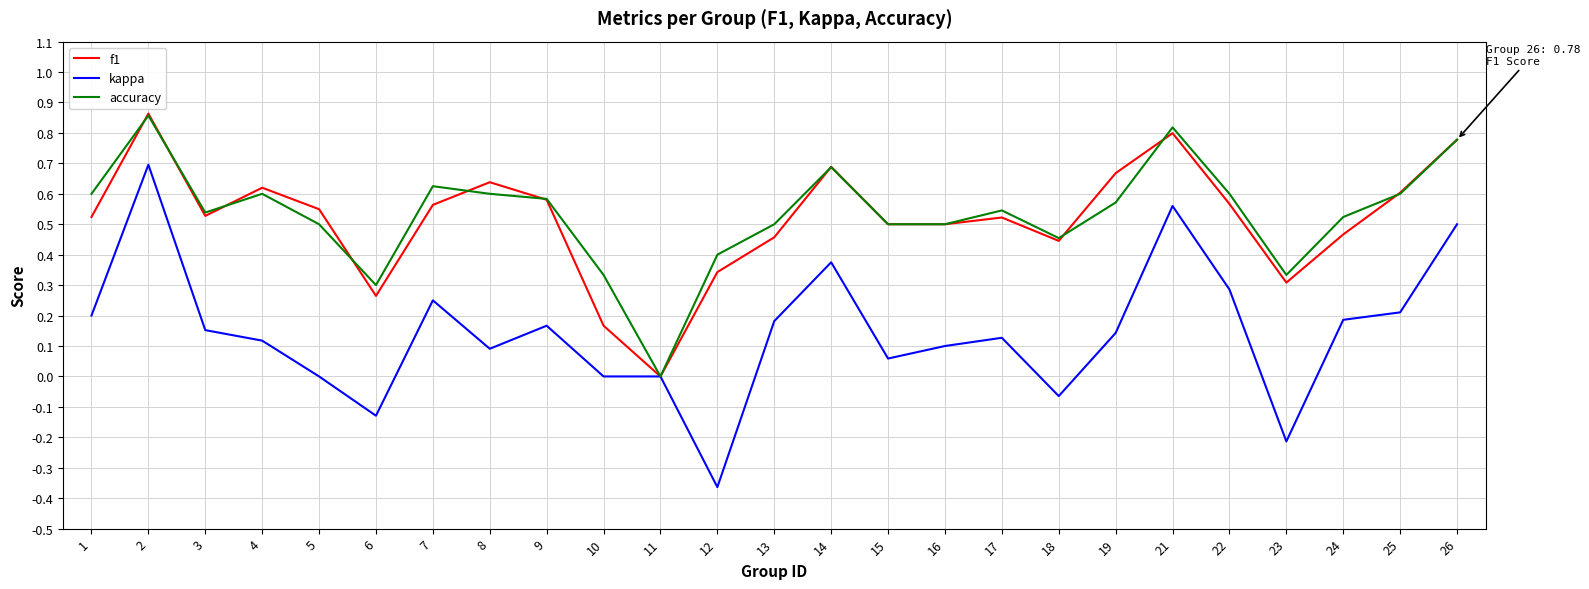

What is the sum of all f1 values?

12.9